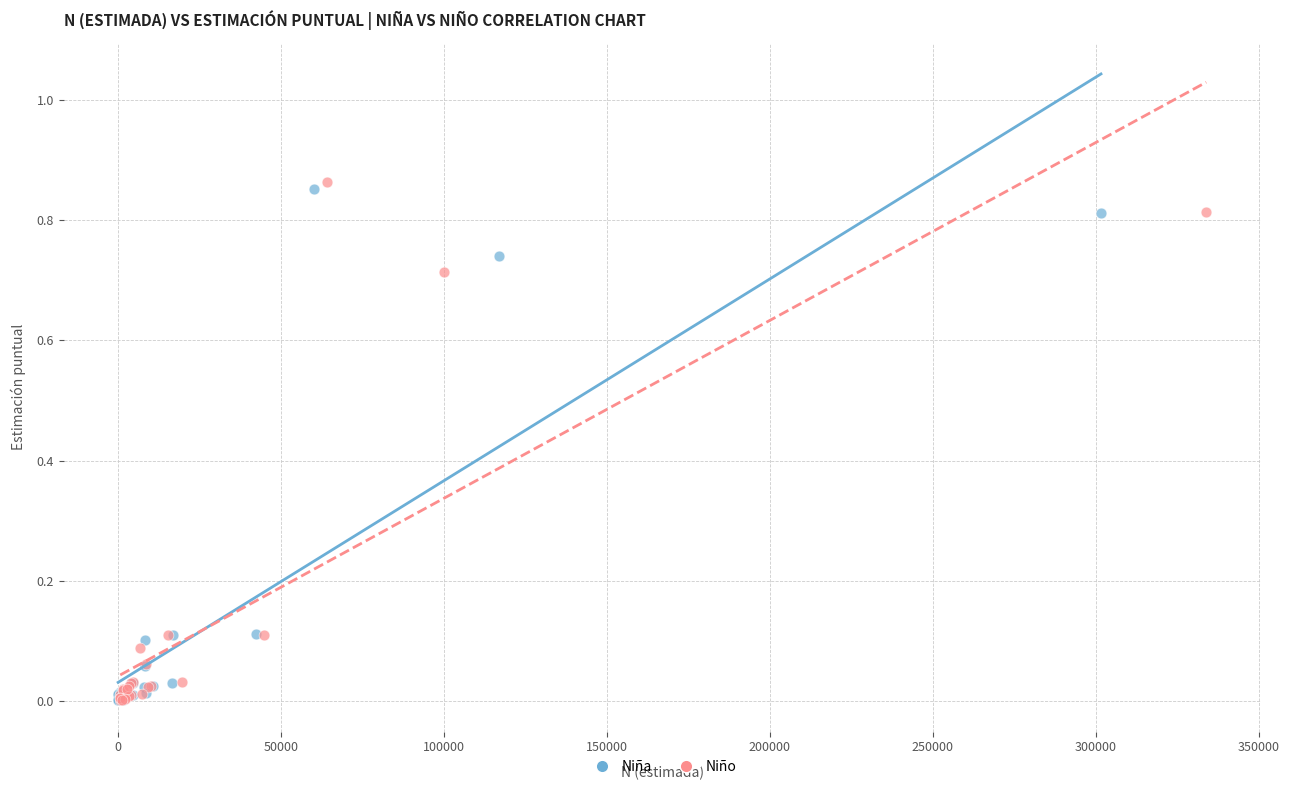

Which series contains the highest Y value?

Niño